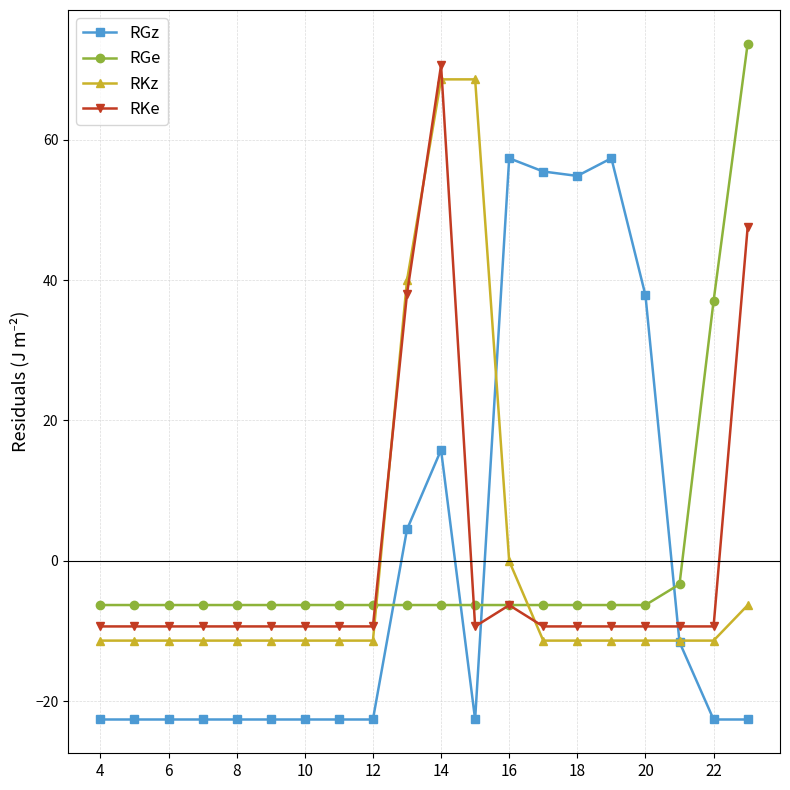

Is this an area chart (filled region under the line)?

No